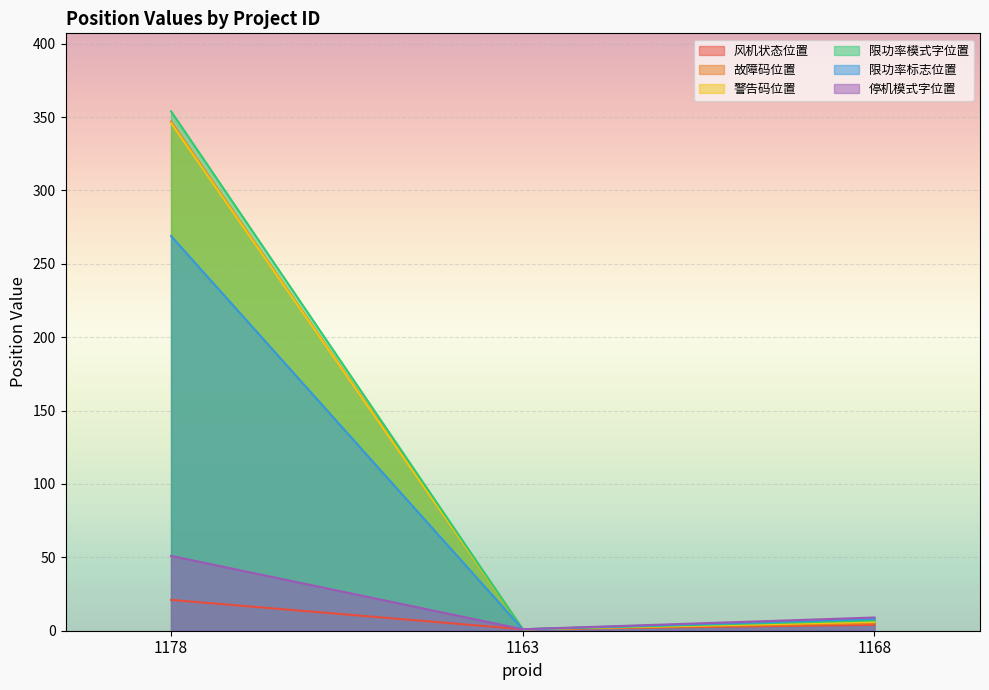

Does the chart display data point markers on the line(s)?

No